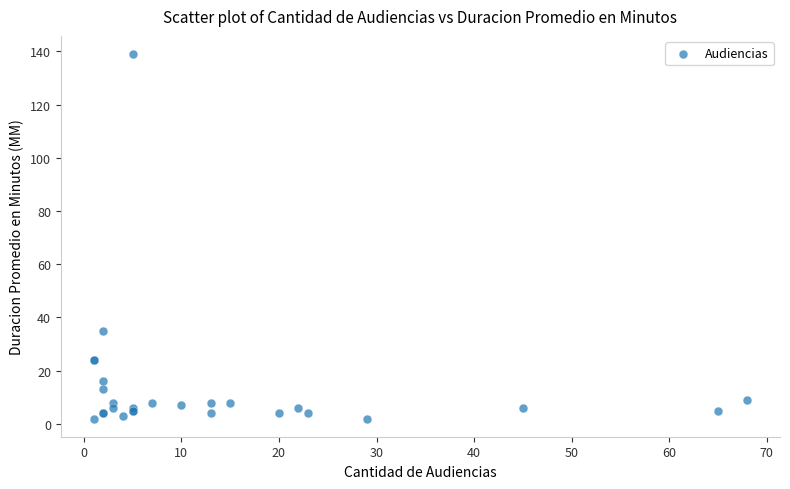

What Y value in the scatter plot is closest to 70?

35